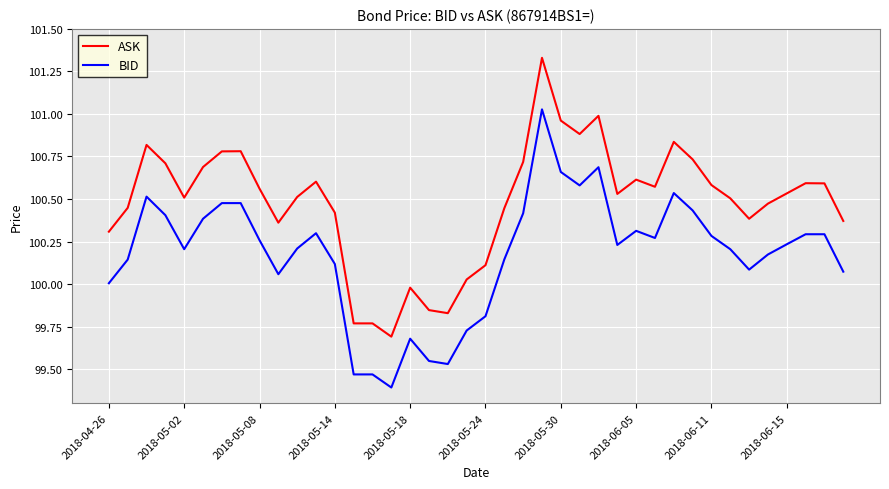

What is the minimum value shown in the chart?

99.4